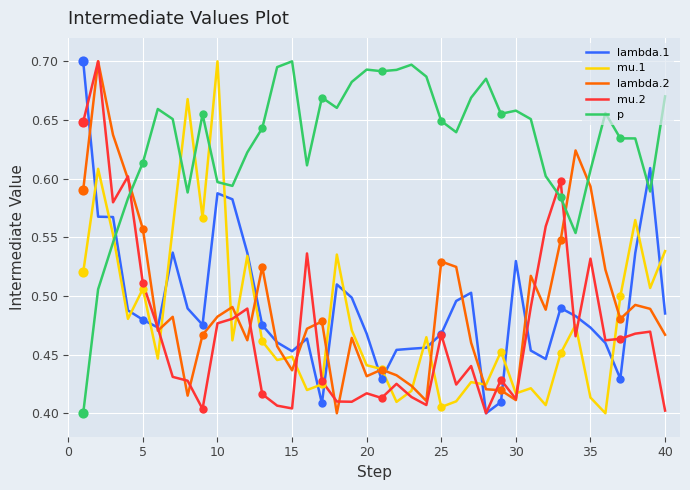

What are all the series names shown in the legend?

lambda.1, mu.1, lambda.2, mu.2, p